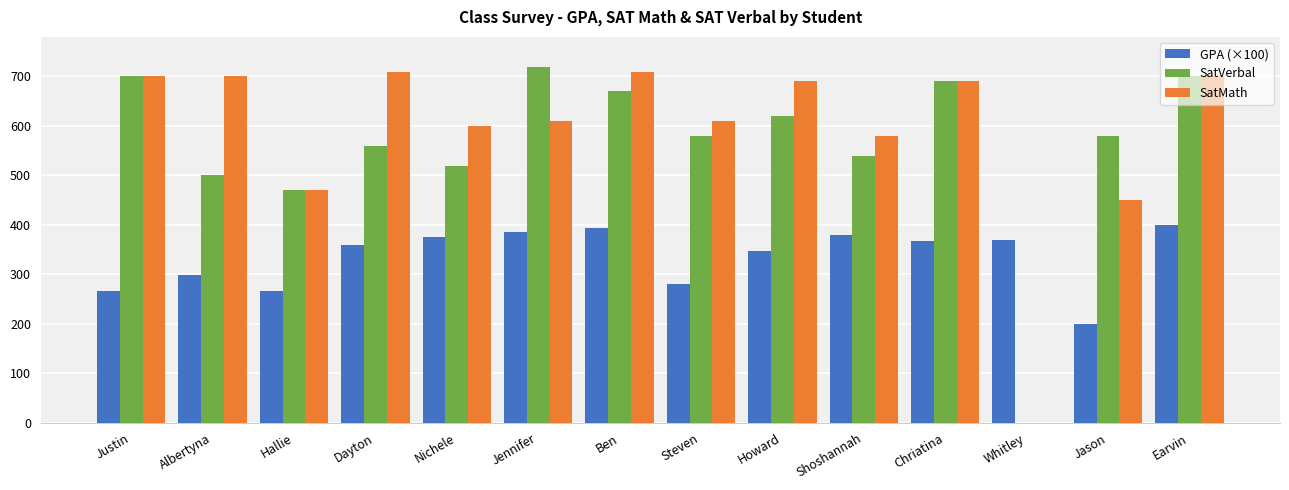

True or false: SatVerbal has a value of 470 at Hallie.

True